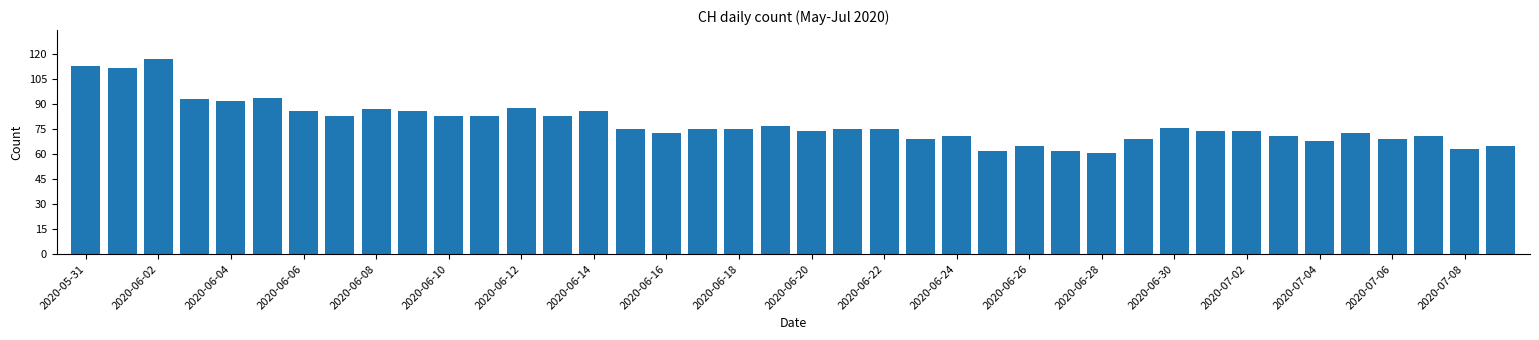

What is the maximum value shown in the chart?

117